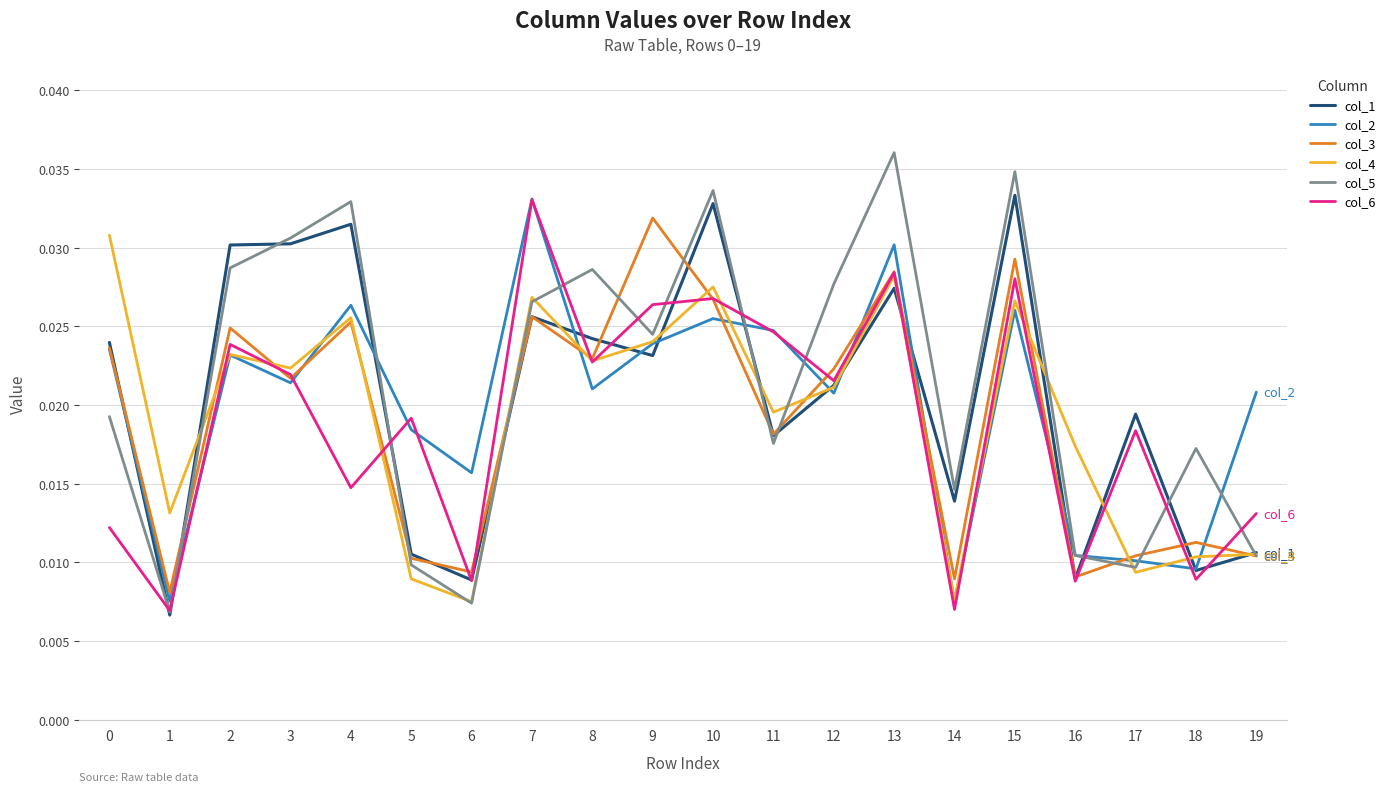

At how many categories does at least one series exceed 0?

20